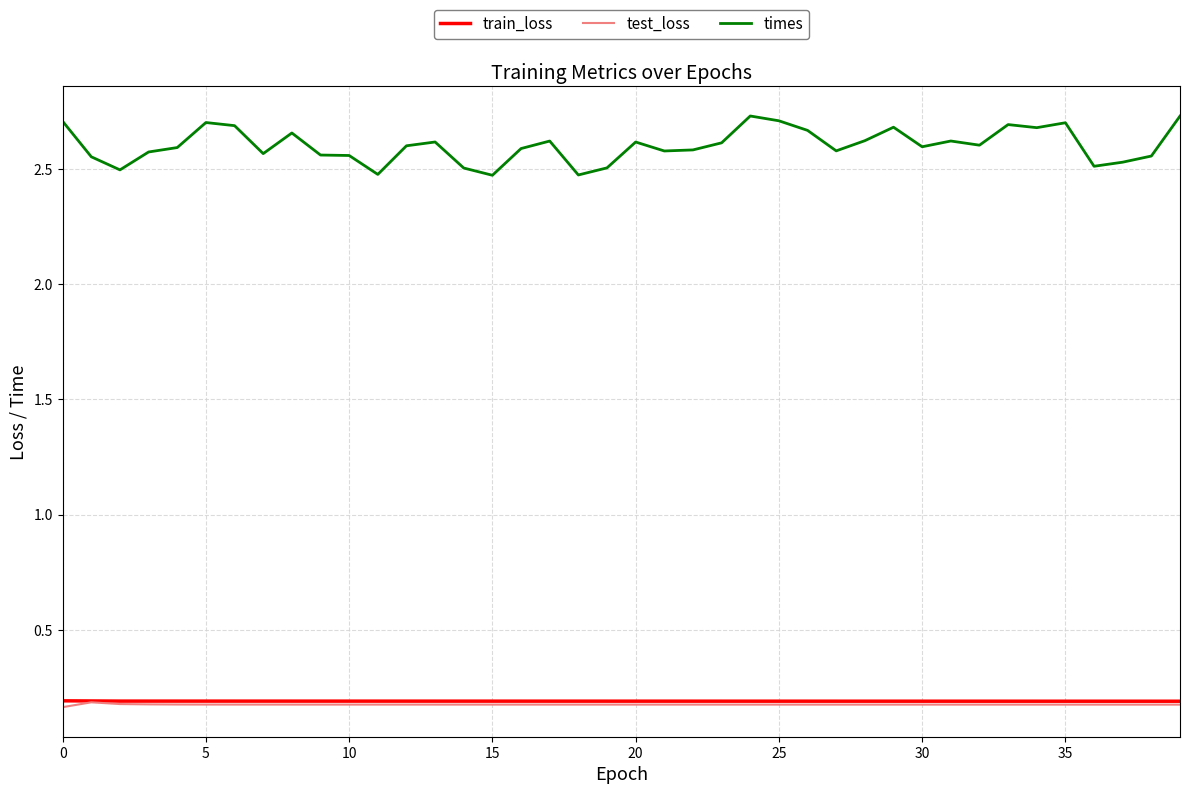

True or false: times and train_loss intersect in this chart.

False